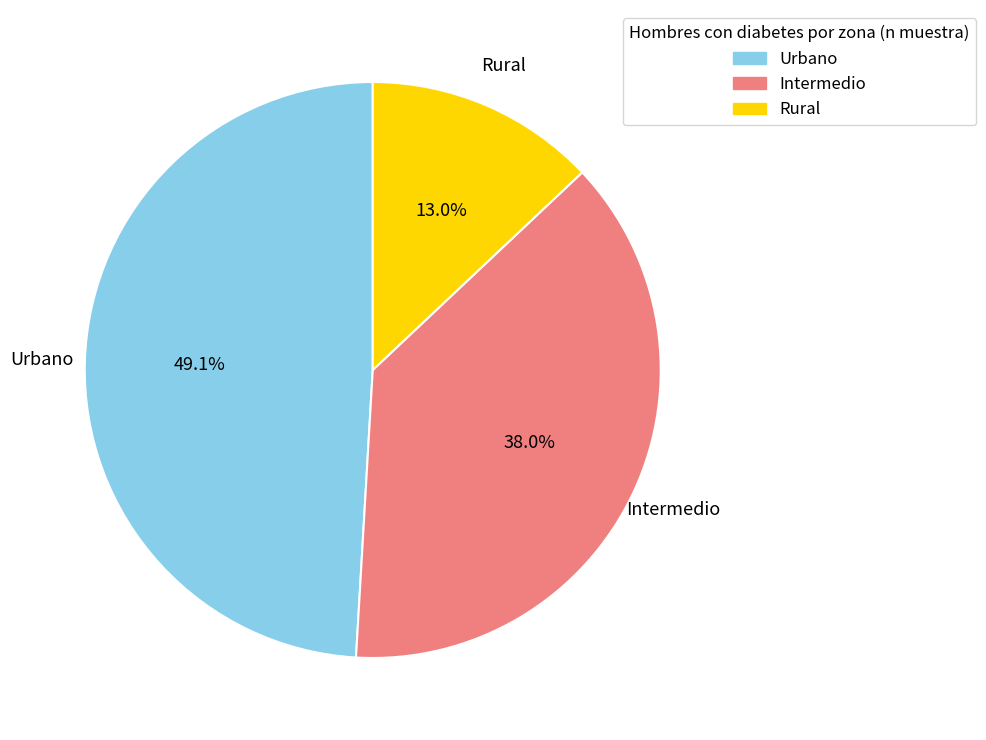

Is there a majority slice in this chart?

No